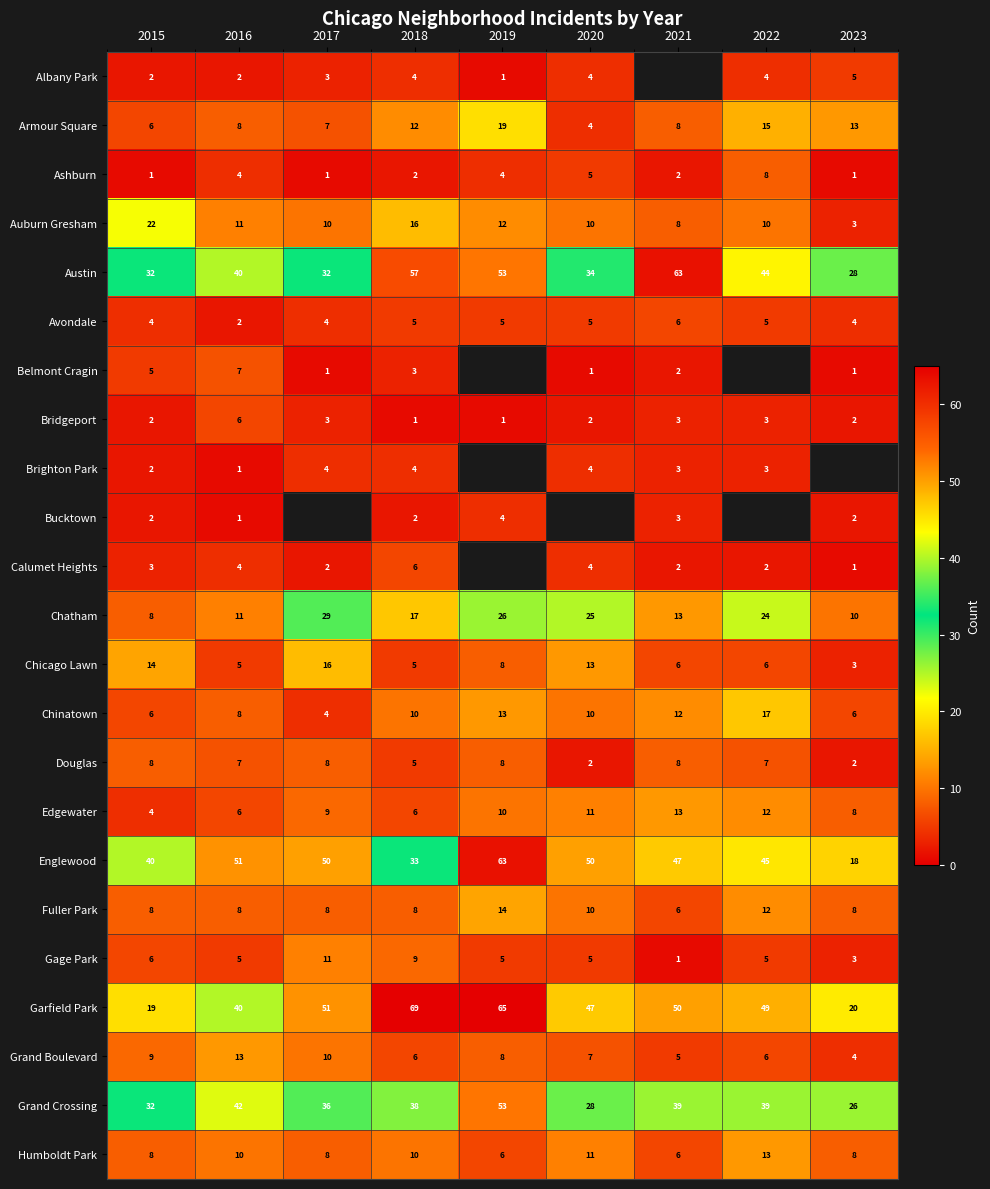

How many data points in Garfield Park are less than 49?

4